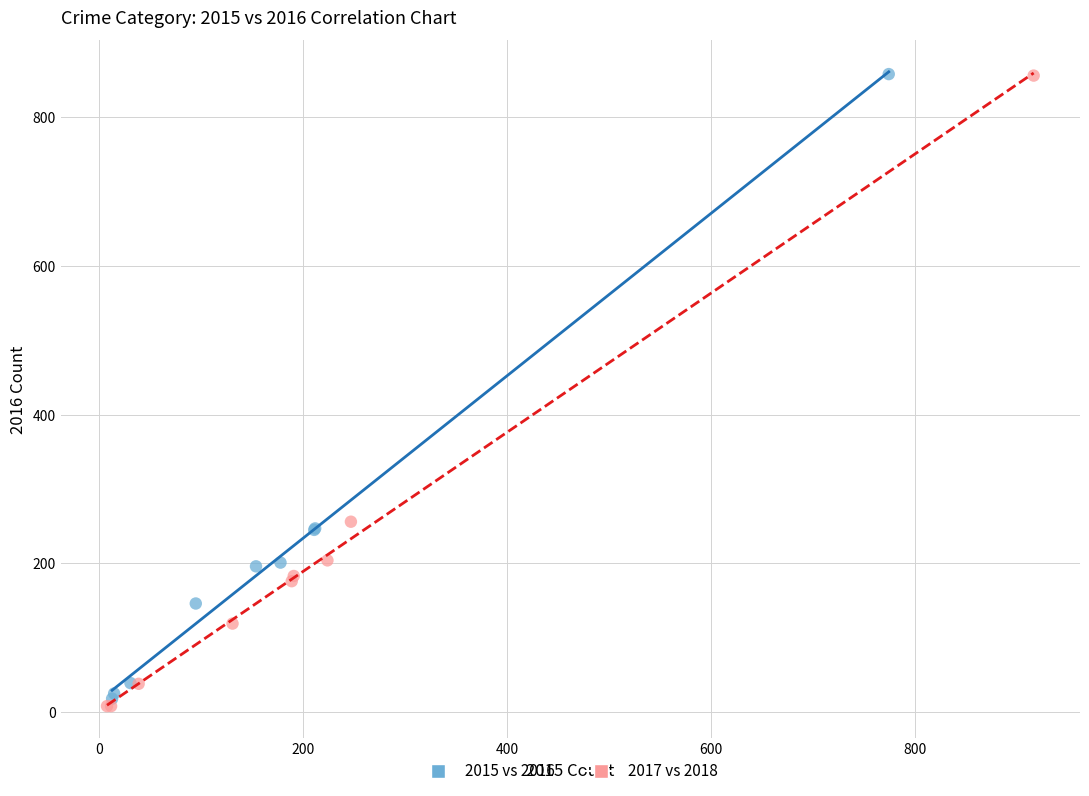

Which series has the largest Y range (max minus min)?

2017 vs 2018